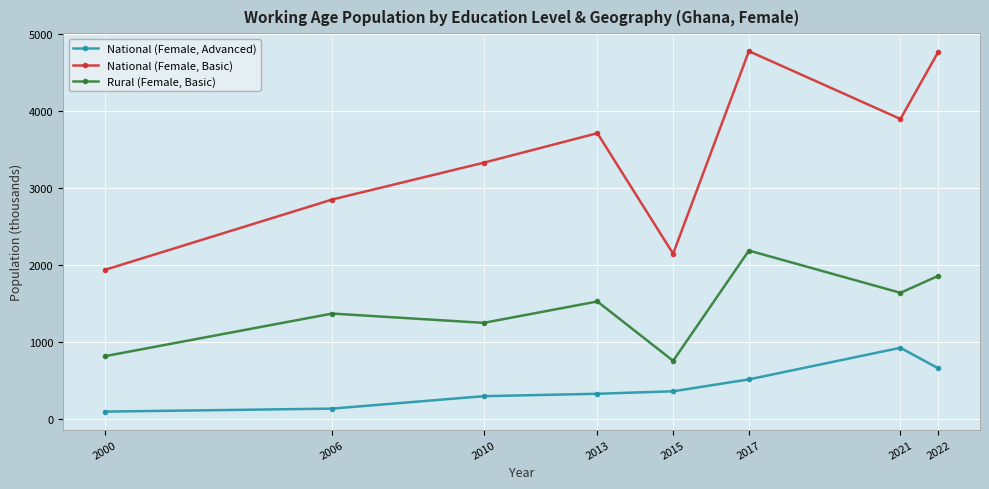

What is the difference between the maximum and second lowest values in the National (Female, Basic) series?

2632.6